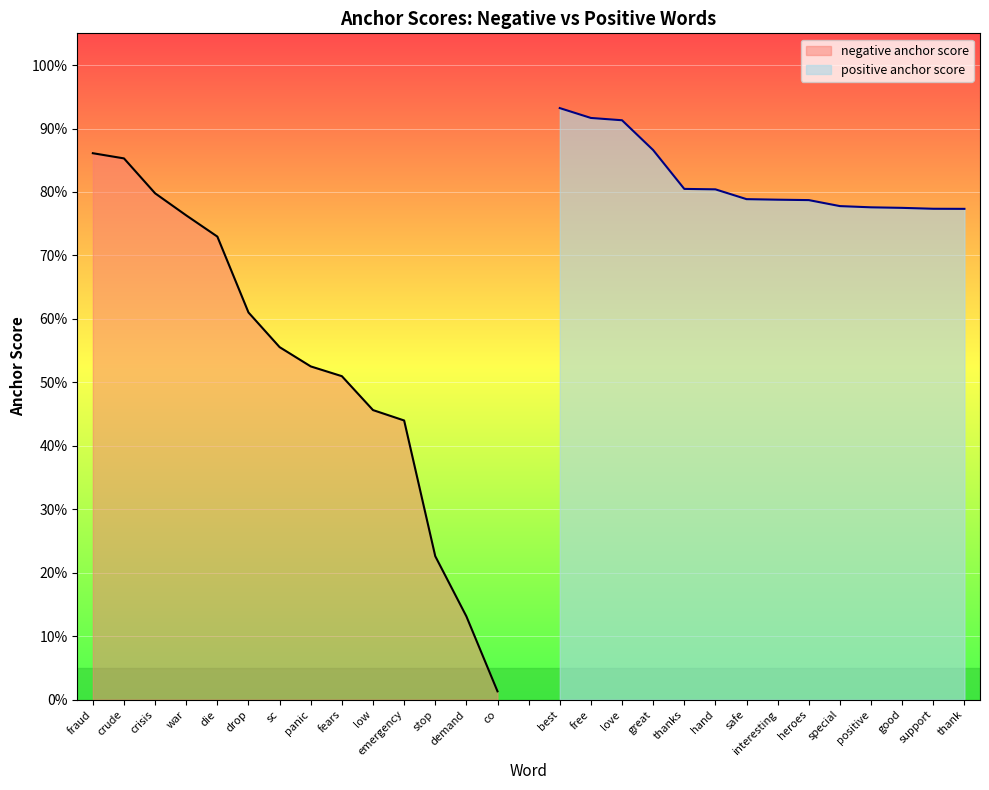

True or false: negative anchor score and positive anchor score cross at least once.

False